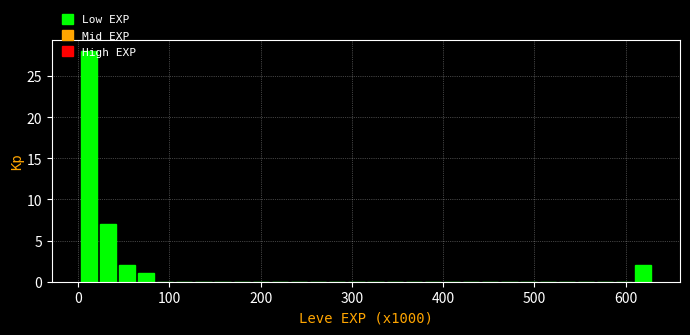

Read against the x-axis, roughly where is the centre of the tallest bar?

10